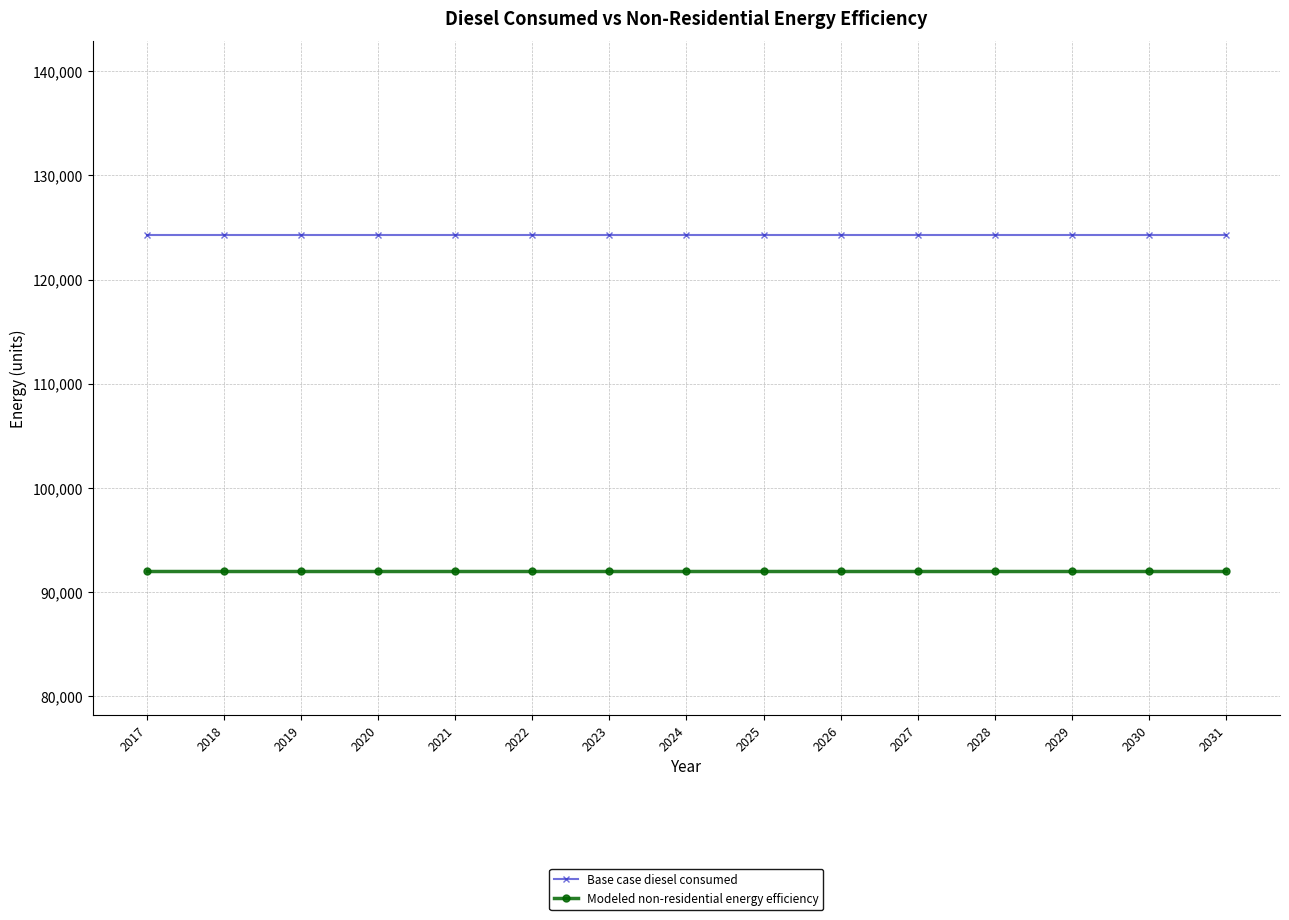

Reading left to right, list all the values displayed in this chart.

Base case diesel consumed: 2017=124236.7	2018=124236.7	2019=124236.7	2020=124236.7	2021=124236.7	2022=124236.7	2023=124236.7	2024=124236.7	2025=124236.7	2026=124236.7	2027=124236.7	2028=124236.7	2029=124236.7	2030=124236.7	2031=124236.7
Modeled non-residential energy efficiency: 2017=92058.5	2018=92058.5	2019=92058.5	2020=92058.5	2021=92058.5	2022=92058.5	2023=92058.5	2024=92058.5	2025=92058.5	2026=92058.5	2027=92058.5	2028=92058.5	2029=92058.5	2030=92058.5	2031=92058.5